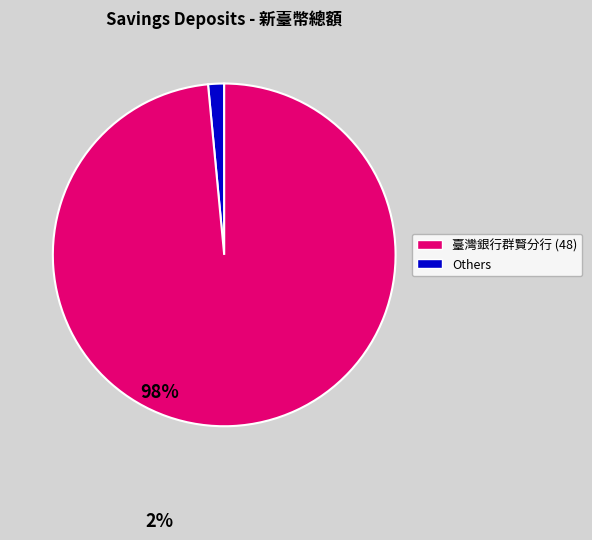

How many slices are in this pie chart?

2